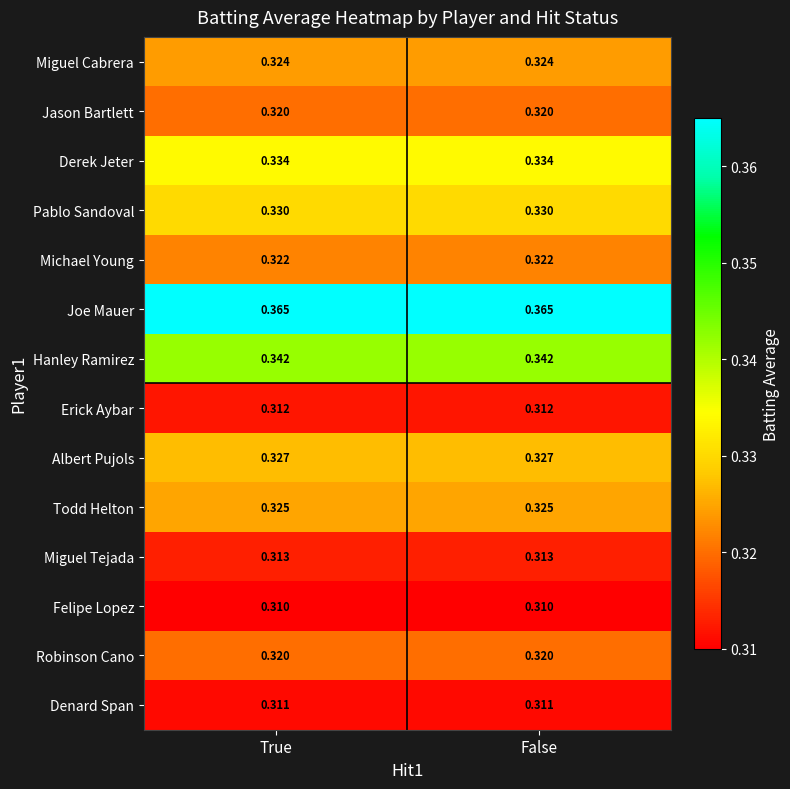

At how many categories does at least one series exceed 0?

2